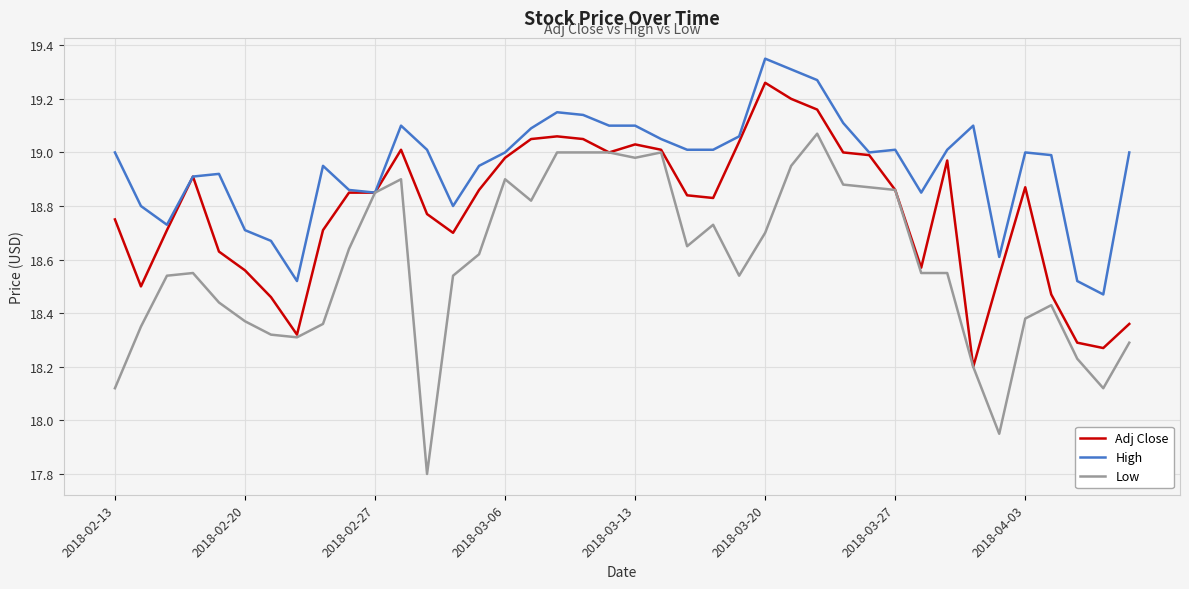

List the series in order of their overall mean, highest first.

High, Adj Close, Low